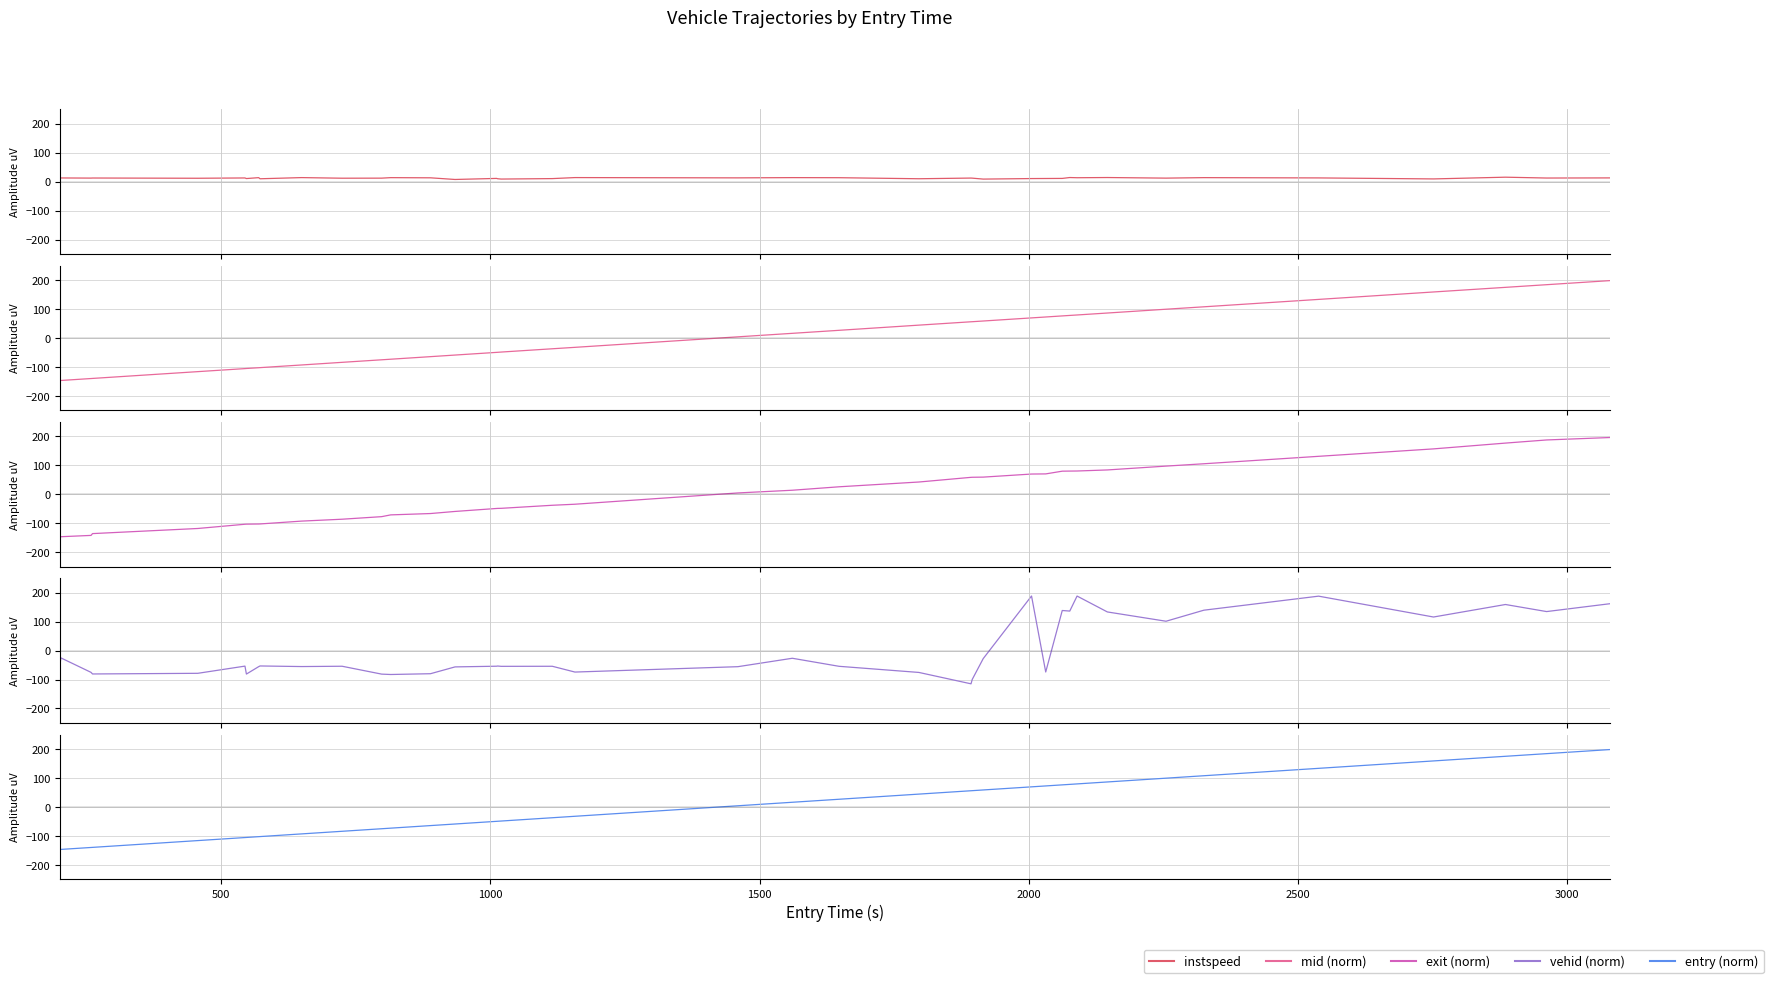

What is the difference between the second highest and minimum values in the instspeed series?

6.7